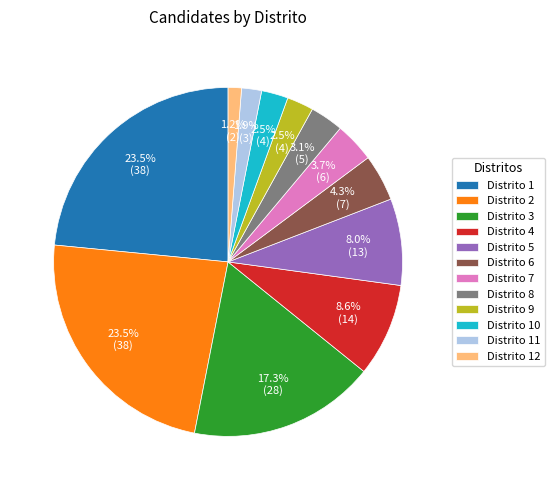

How many slices are in this pie chart?

12